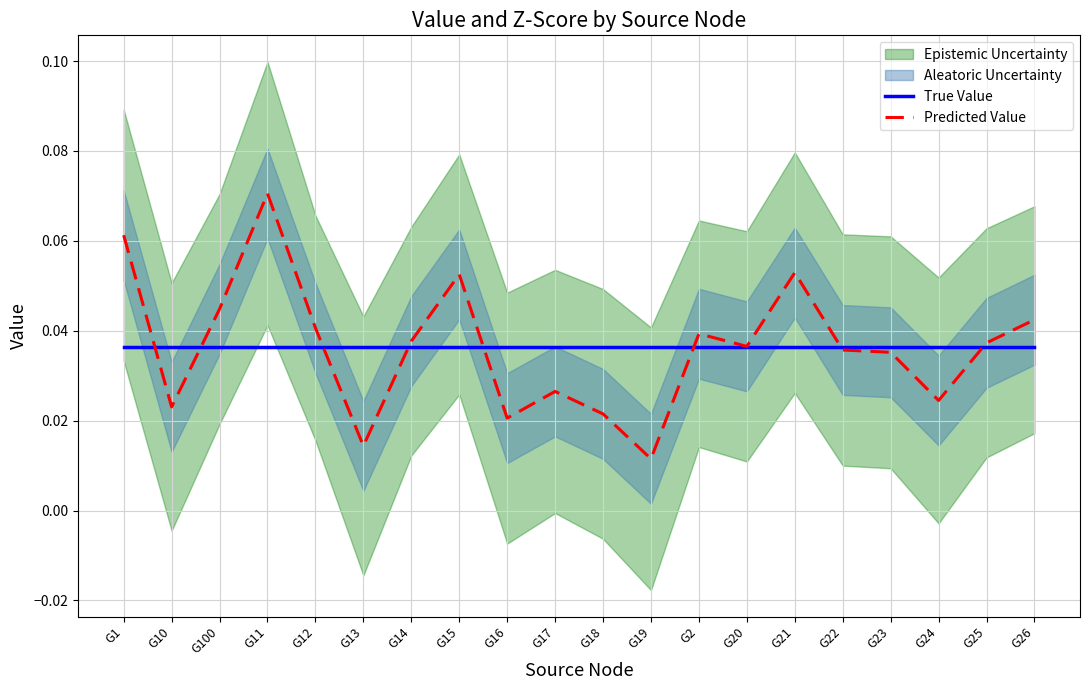

At how many categories does at least one series exceed 0?

20